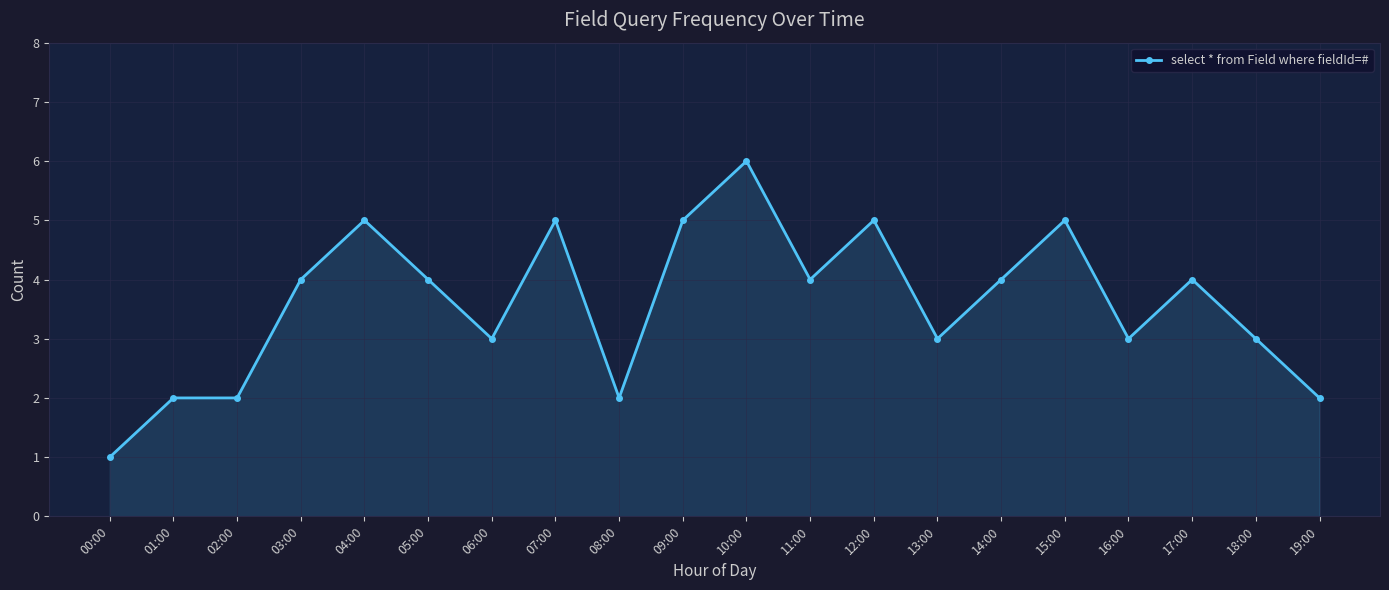

What is the ratio of the value at 11:00 to the value at 01:00?

2.0